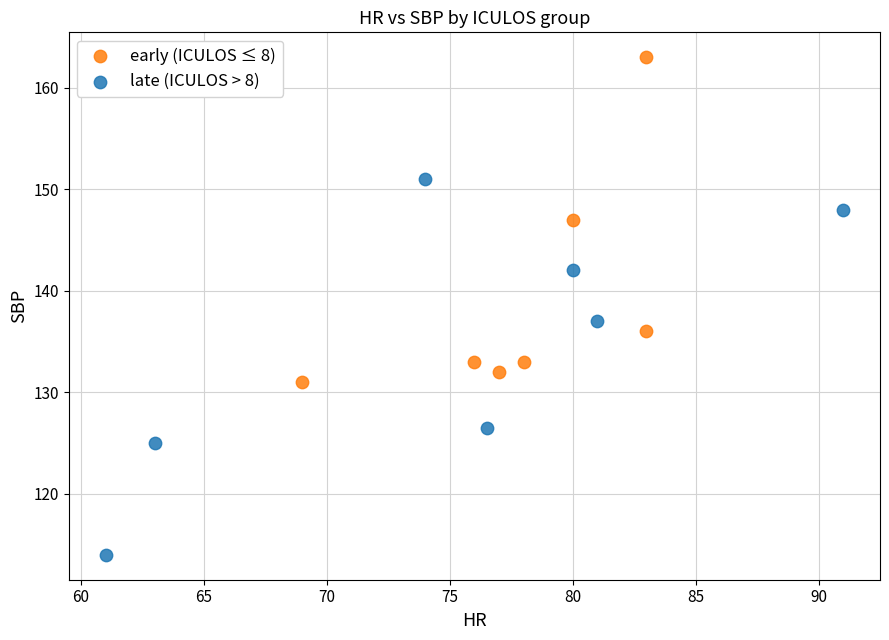

Which series reaches the maximum Y coordinate?

early (ICULOS ≤ 8)